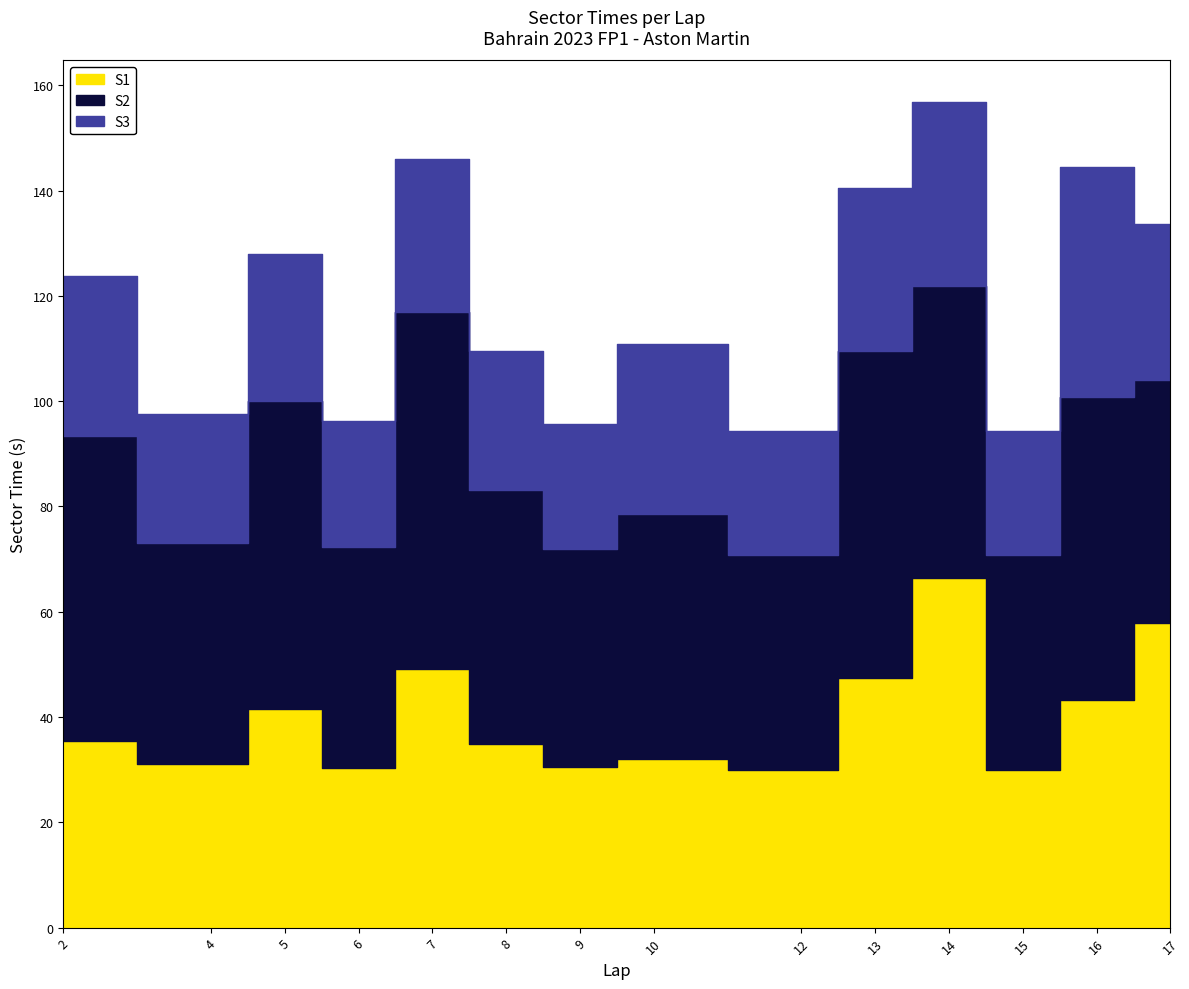

Which series has the largest total across all categories?

S2